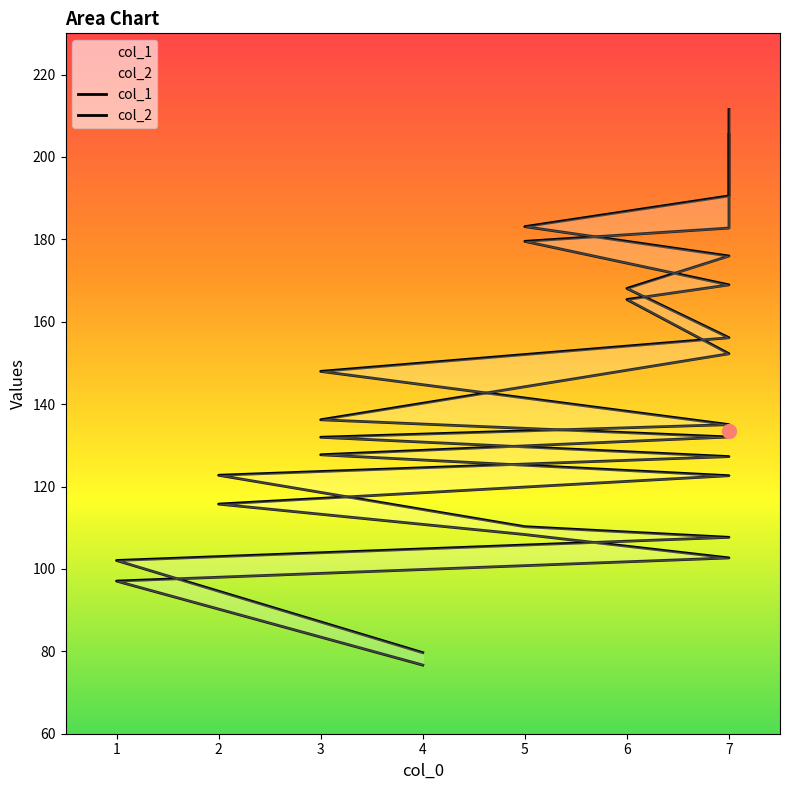

How many values in the col_2 series are below 135?

7